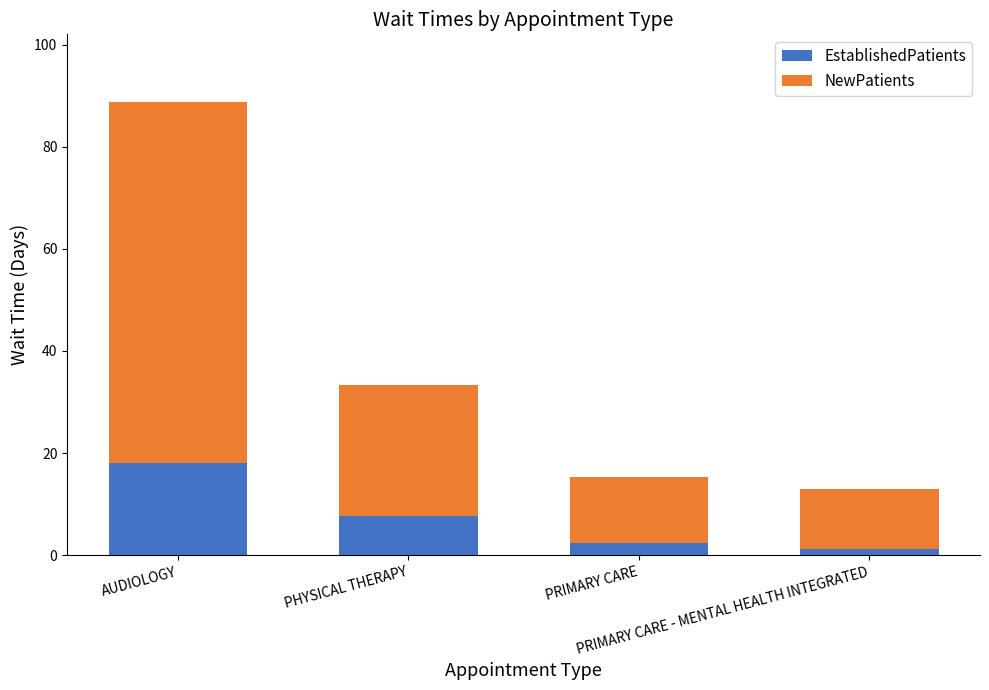

What is the highest value of the EstablishedPatients series?

18.1